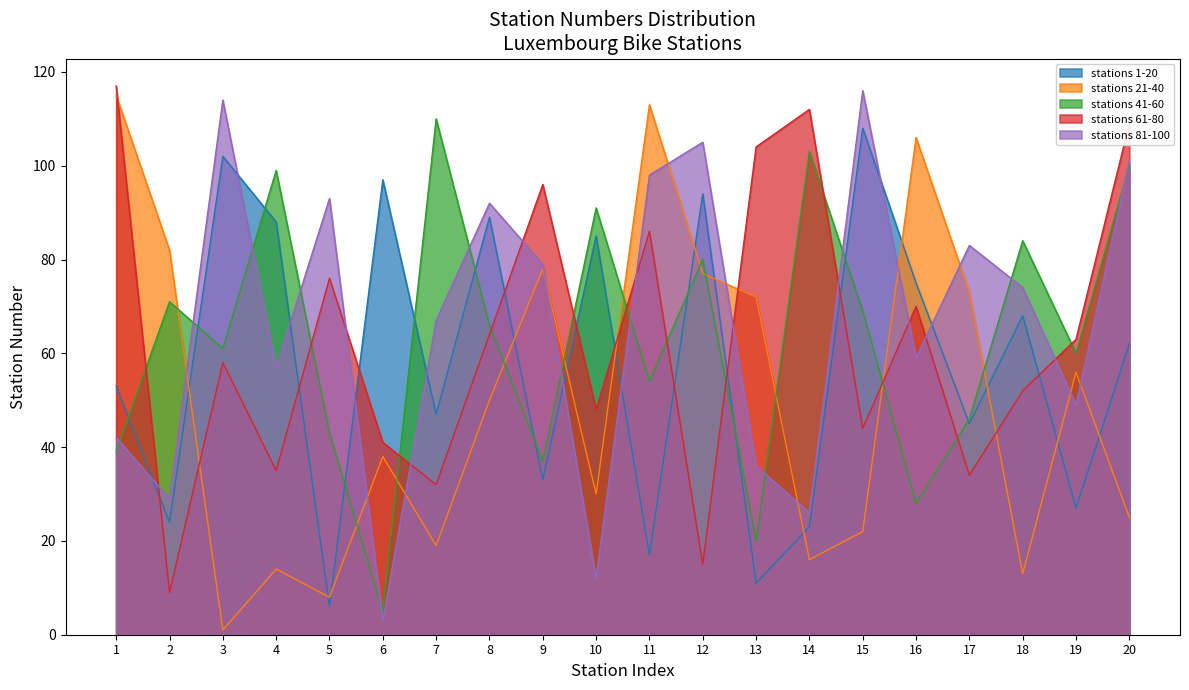

How many lines are shown in the chart?

5